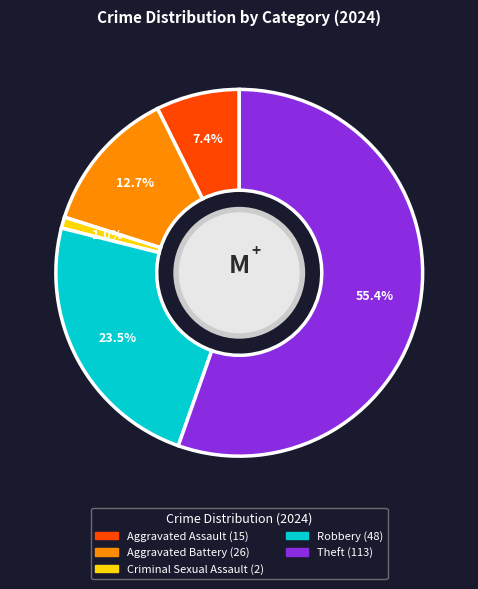

To the nearest percent, what is the average slice percentage?

20%